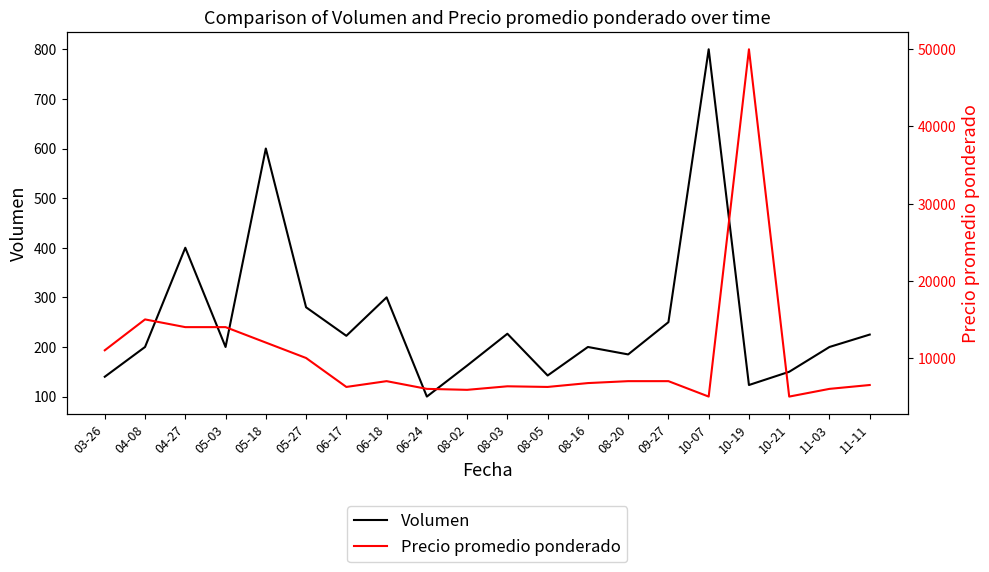

How many distinct data groups are displayed?

2